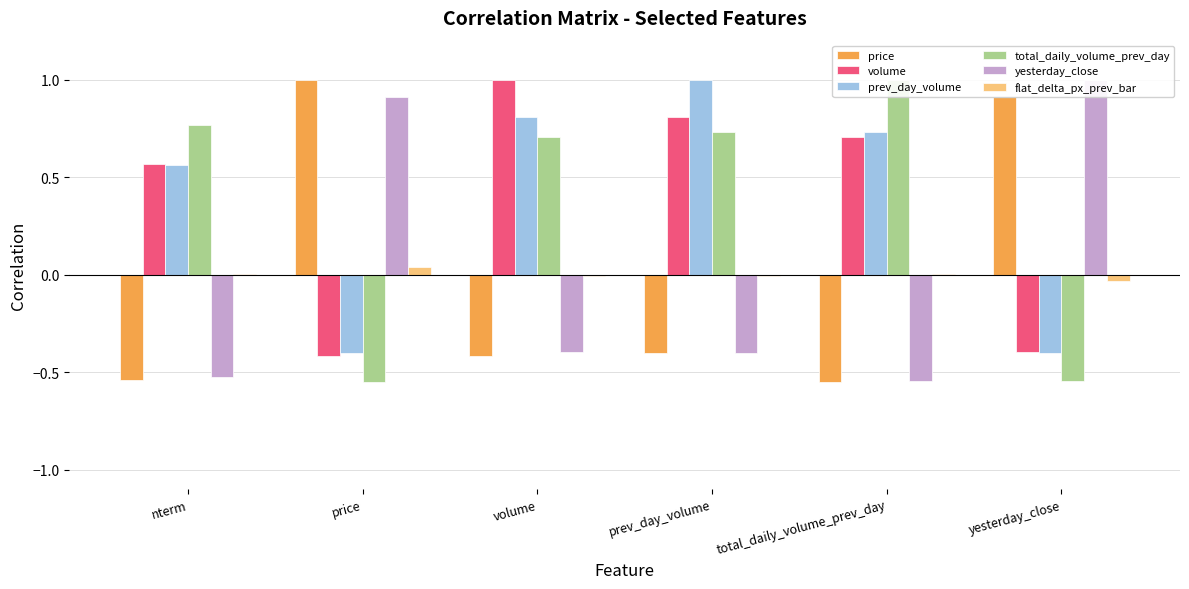

Reading left to right, list all the values displayed in this chart.

price: nterm=-0.5	price=1.0	volume=-0.4	prev_day_volume=-0.4	total_daily_volume_prev_day=-0.5	yesterday_close=0.9
volume: nterm=0.6	price=-0.4	volume=1.0	prev_day_volume=0.8	total_daily_volume_prev_day=0.7	yesterday_close=-0.4
prev_day_volume: nterm=0.6	price=-0.4	volume=0.8	prev_day_volume=1.0	total_daily_volume_prev_day=0.7	yesterday_close=-0.4
total_daily_volume_prev_day: nterm=0.8	price=-0.5	volume=0.7	prev_day_volume=0.7	total_daily_volume_prev_day=1.0	yesterday_close=-0.5
yesterday_close: nterm=-0.5	price=0.9	volume=-0.4	prev_day_volume=-0.4	total_daily_volume_prev_day=-0.5	yesterday_close=1.0
flat_delta_px_prev_bar: nterm=0.0	price=0.0	volume=-0.0	prev_day_volume=-0.0	total_daily_volume_prev_day=0.0	yesterday_close=-0.0